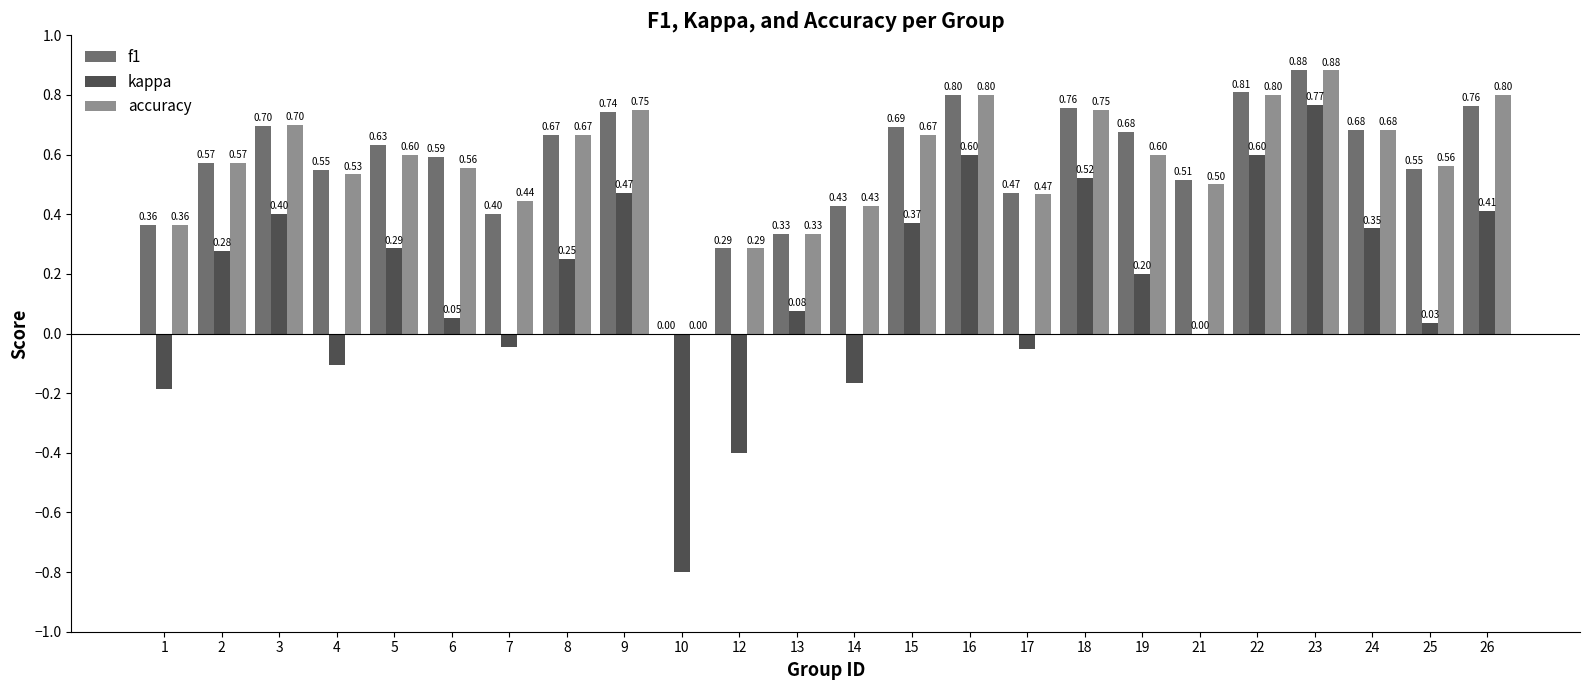

At which category is the sum across all series the highest?

23